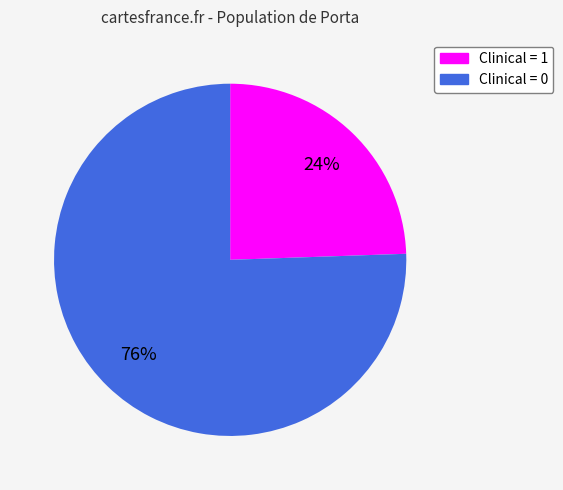

Count the number of slices in the pie.

2